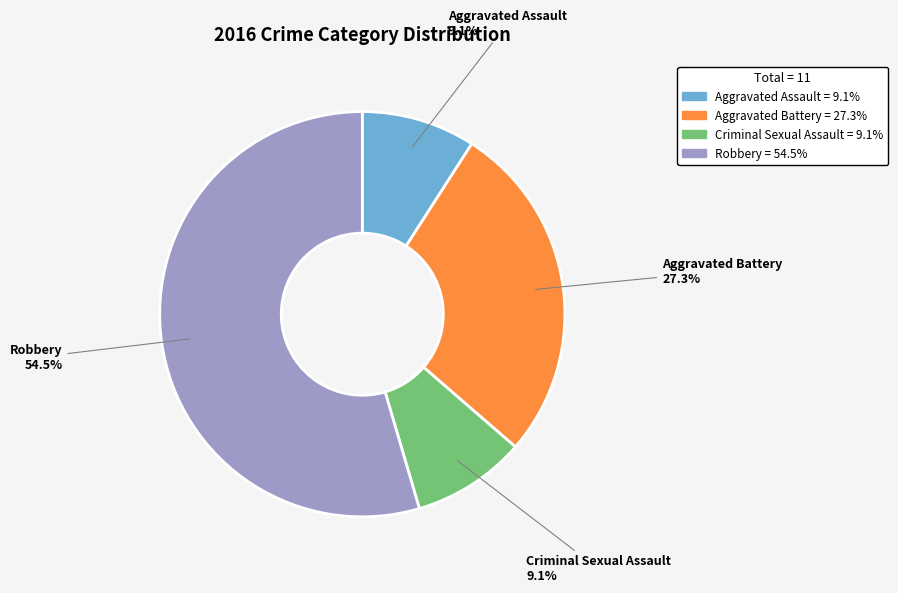

Does Robbery account for over 50% of the chart?

Yes